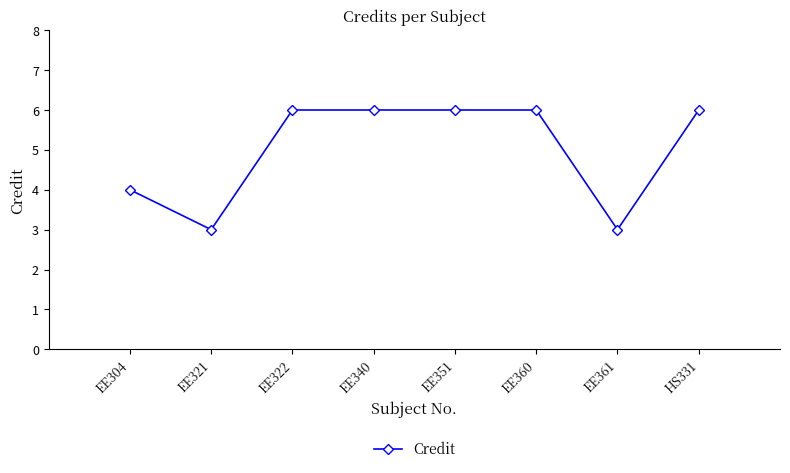

At which category does the data reach its first local valley?

EE321